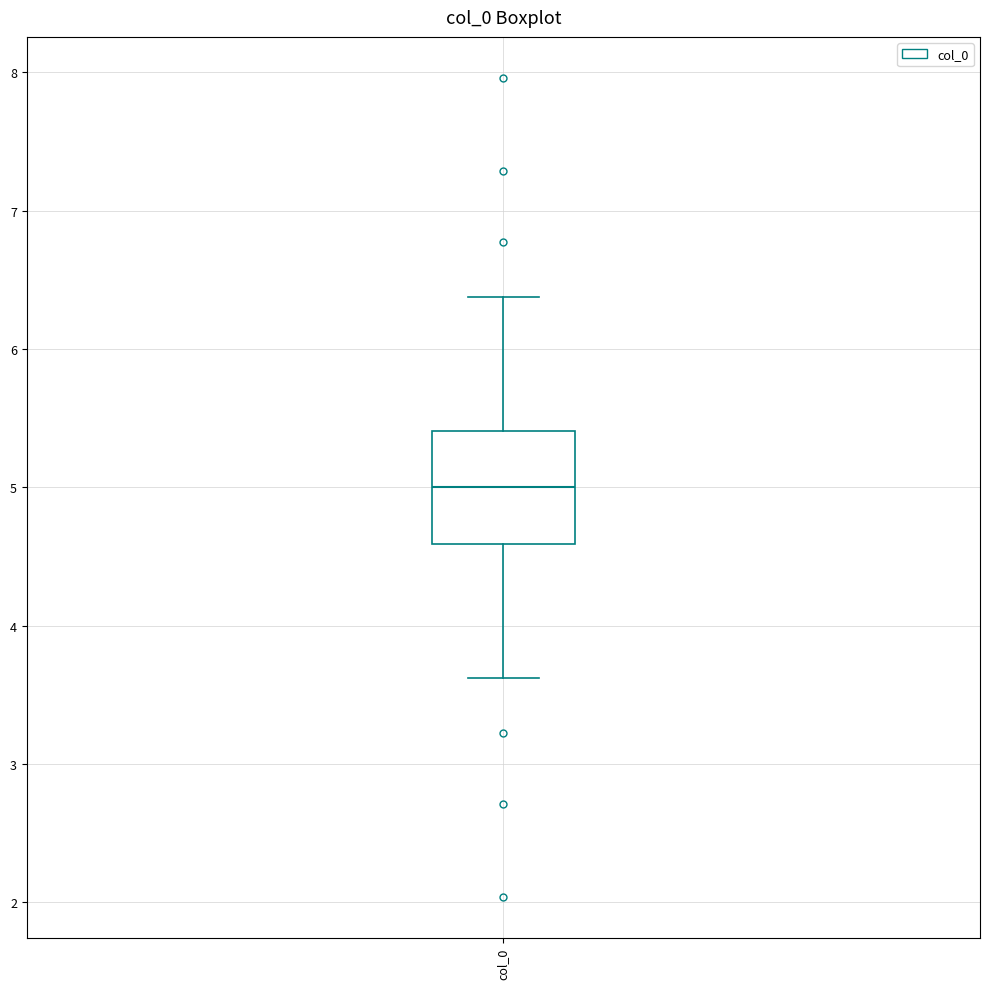

Transcribe this box plot: give where the median line is, the range the box spans, and where the two whiskers end, as read against the y-axis. The values are not printed on the chart, so give them approximately, as read against the axis.

median 5.0, box 4.6 to 5.4, whiskers 3.6 to 6.4